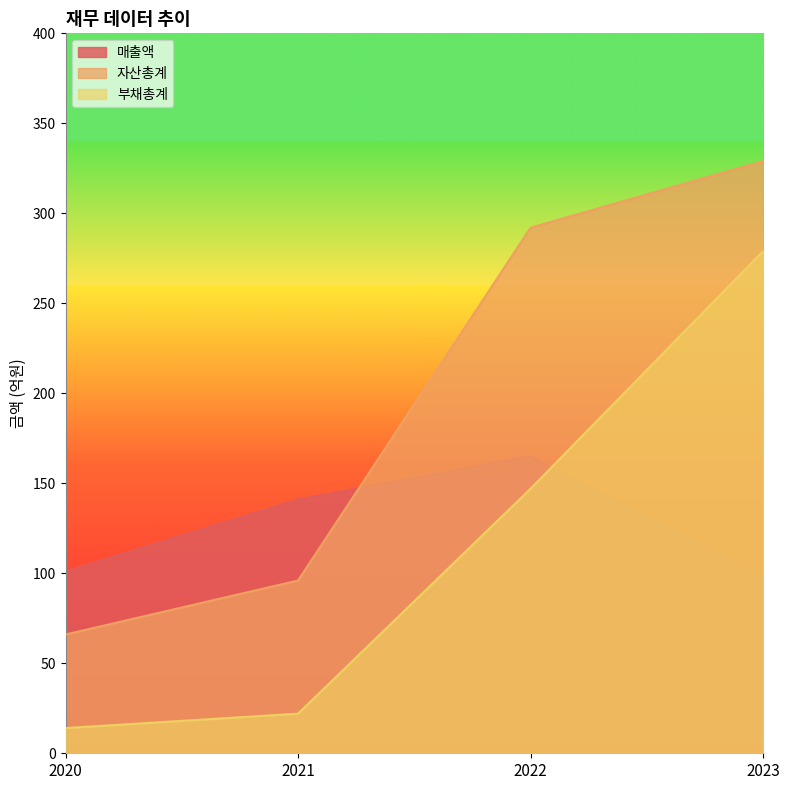

The 부채총계 series shows 18 at 2020. True or false?

False